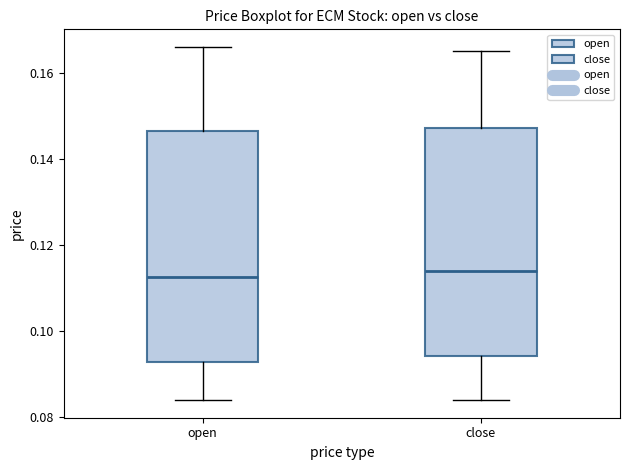

Reading left to right, transcribe this box plot: for each box, give where its median line is, the range the box spans, and where its two whiskers end, as read against the y-axis. The values are not printed on the chart, so give them approximately, as read against the axis.

open: median 0.112, box 0.092 to 0.146, whiskers 0.084 to 0.166
close: median 0.114, box 0.094 to 0.148, whiskers 0.084 to 0.166